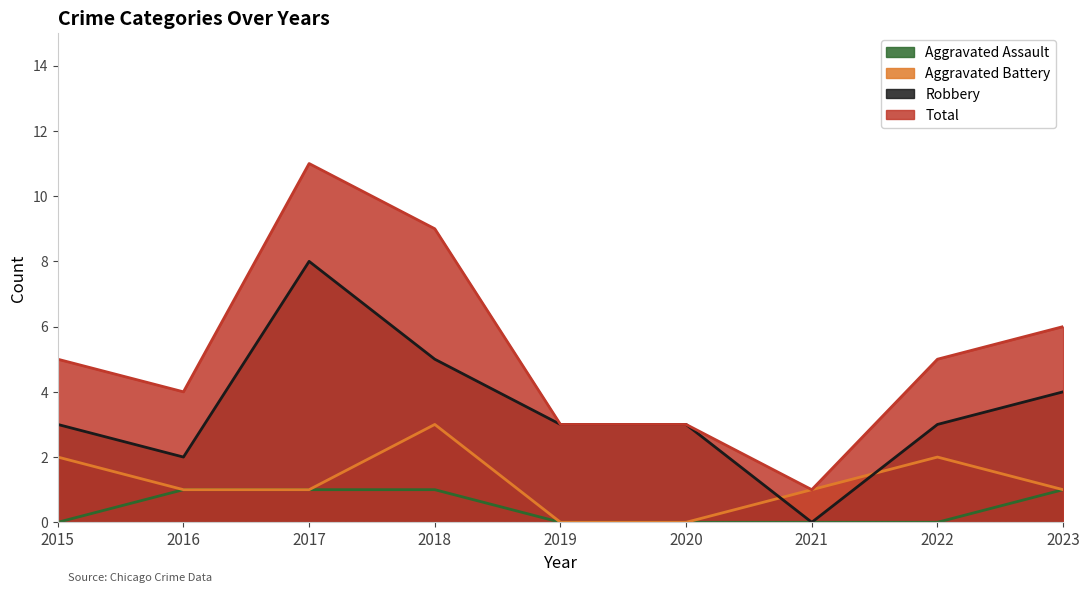

True or false: Aggravated Assault has more than 1 points higher than both neighbors.

False